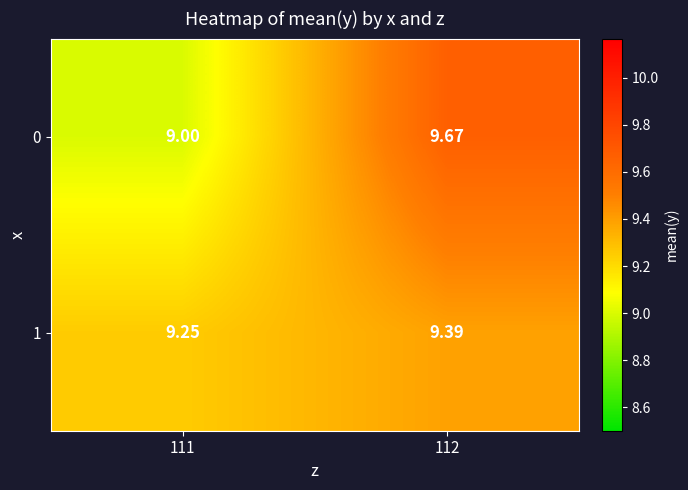

Is the value of 0 at 112 greater than the value of 1 at 112?

Yes